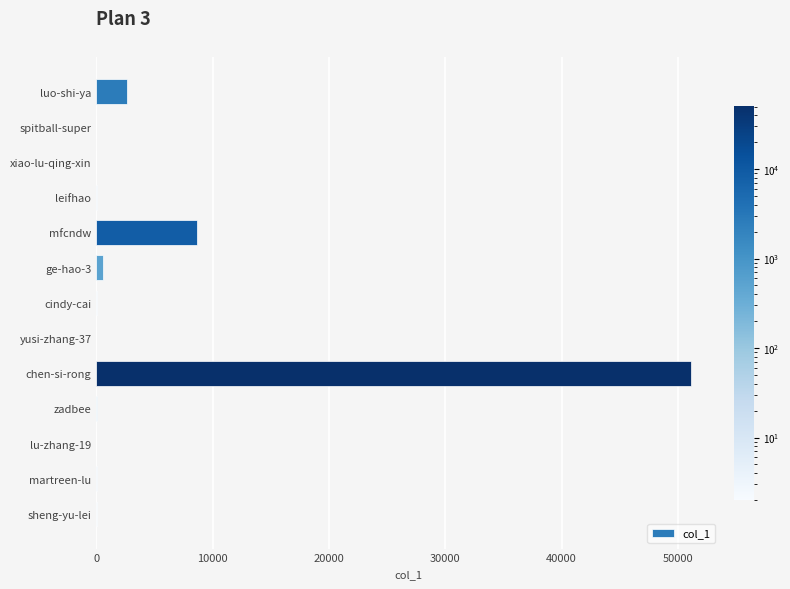

What is the sum of all values?

63120